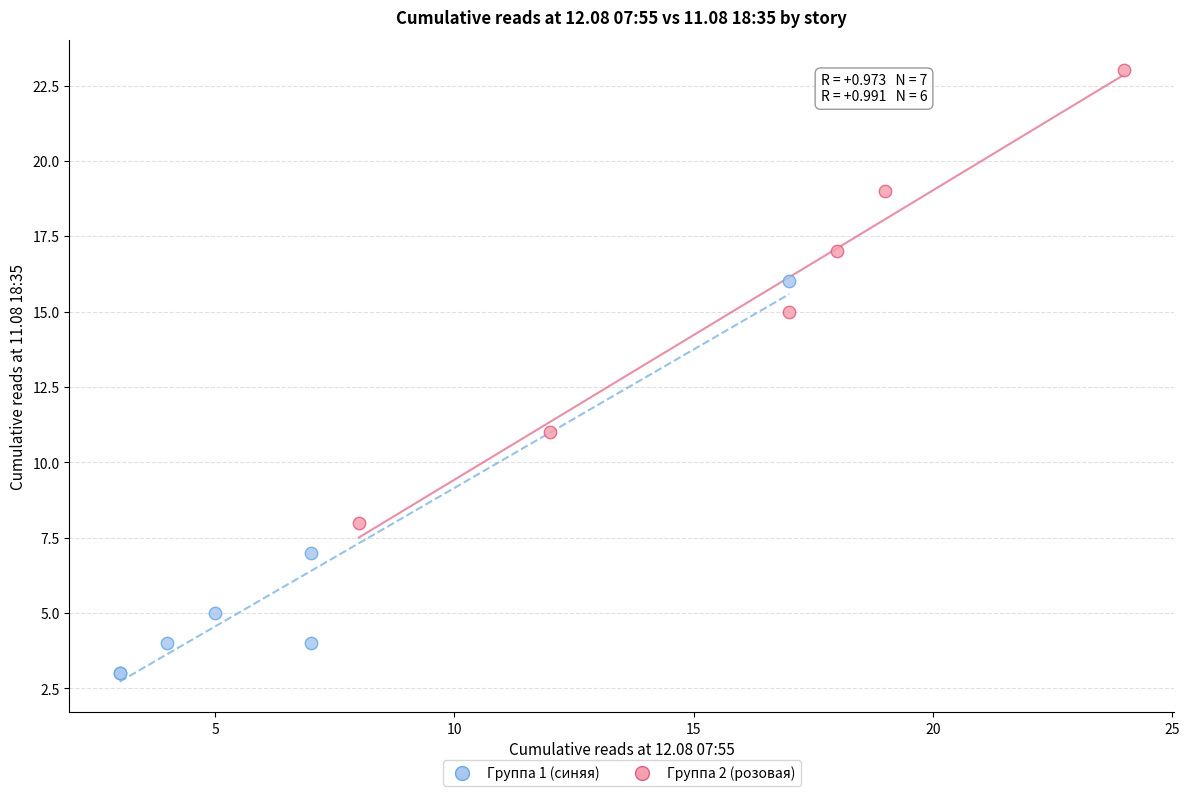

Which series reaches the minimum Y coordinate?

Группа 1 (синяя)